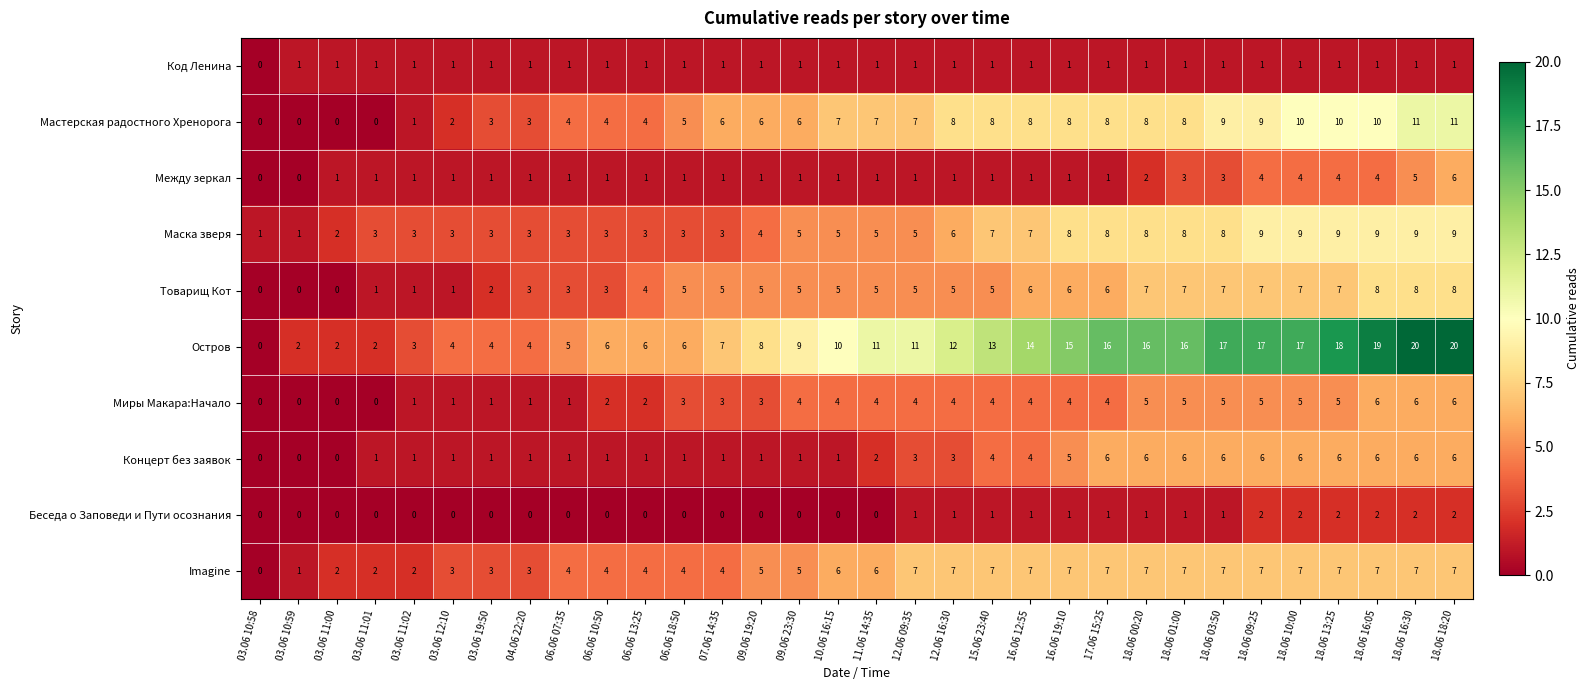

What is the difference between the Концерт без заявок values at 18.06 01:00 and 03.06 11:02?

5